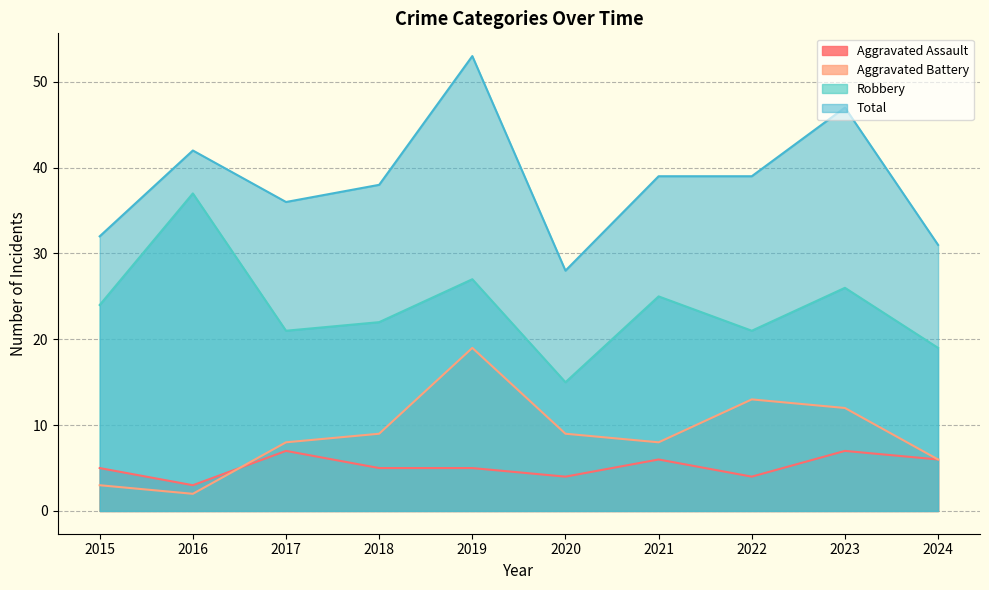

Where is the first local maximum for Aggravated Assault?

2017